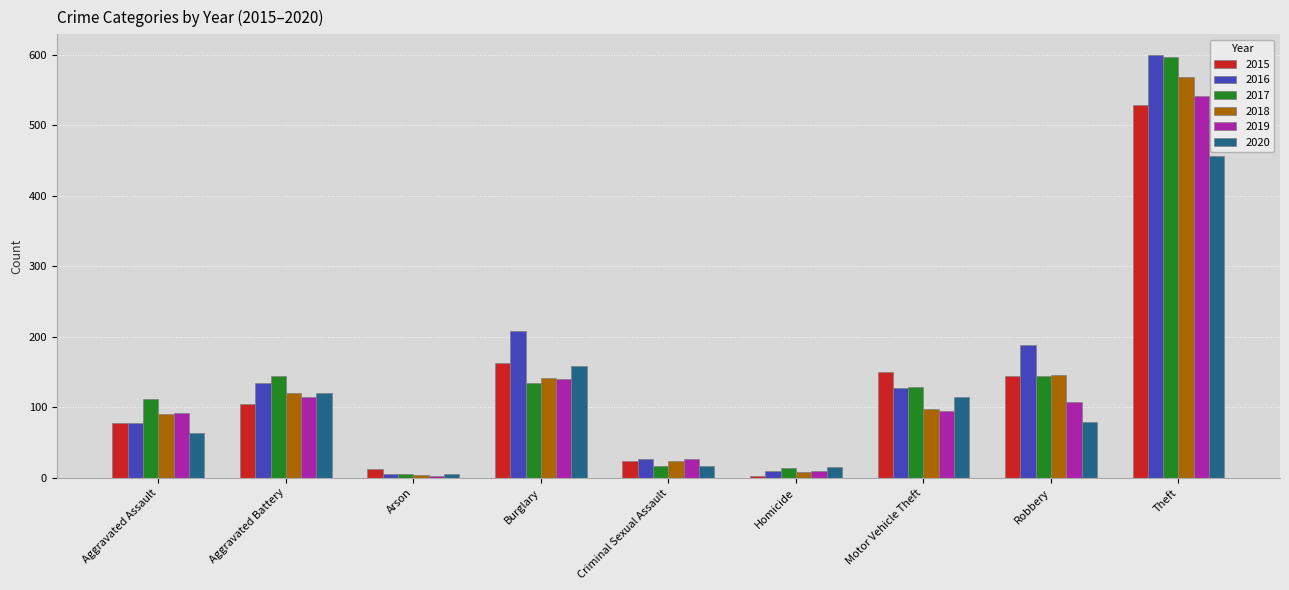

What is the highest value of the 2018 series?

569